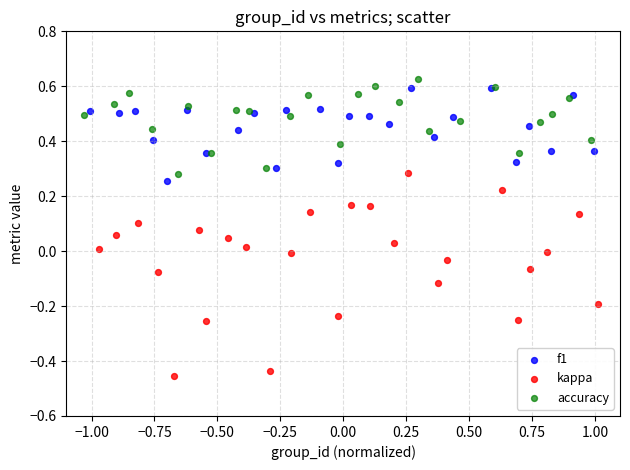

Which series has the widest spread of Y values?

kappa